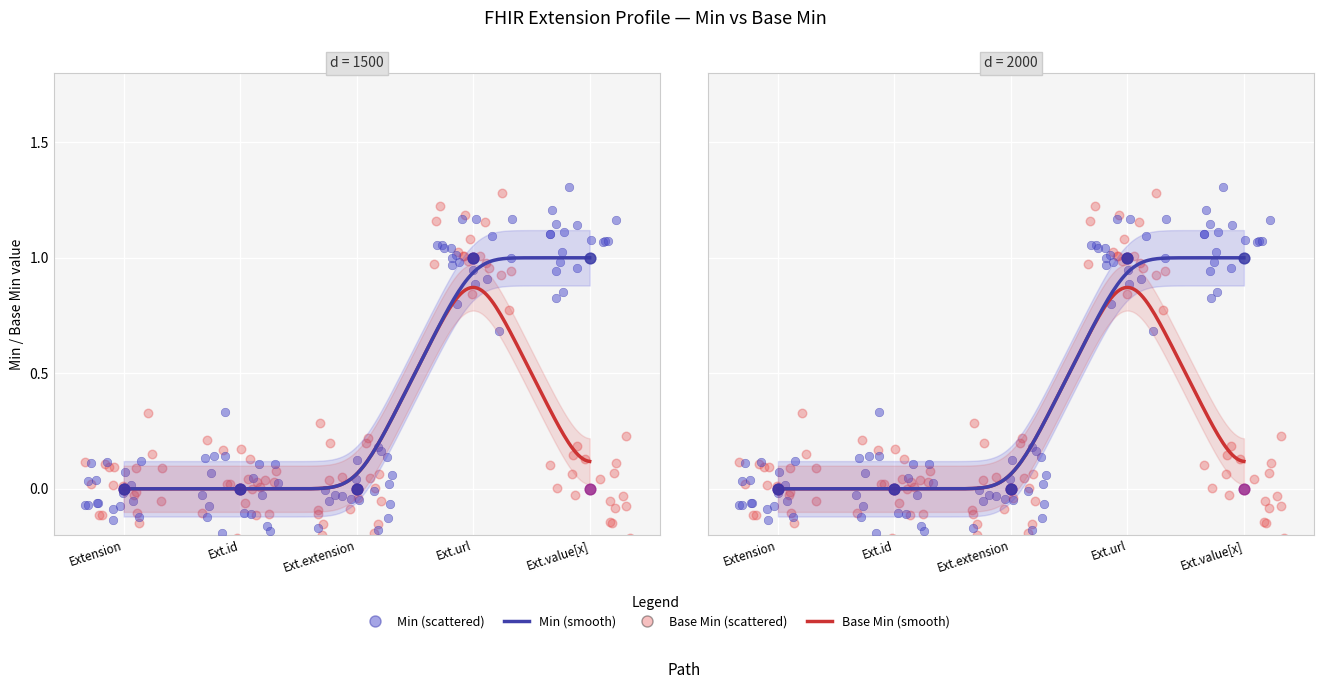

Which series reaches the maximum Y coordinate?

Min